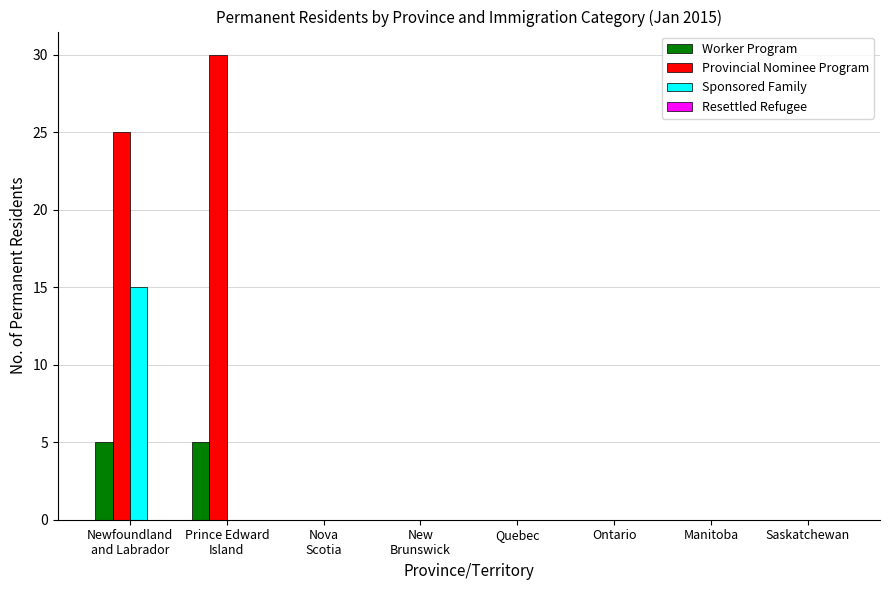

Is it true that Sponsored Family equals 0 at Manitoba?

True